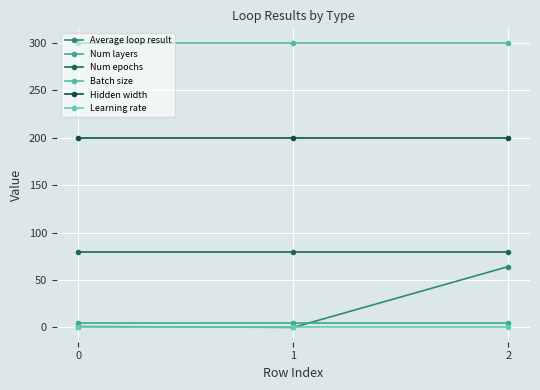

List the series in order of their peak value, lowest first.

Learning rate, Num layers, Average loop result, Num epochs, Hidden width, Batch size